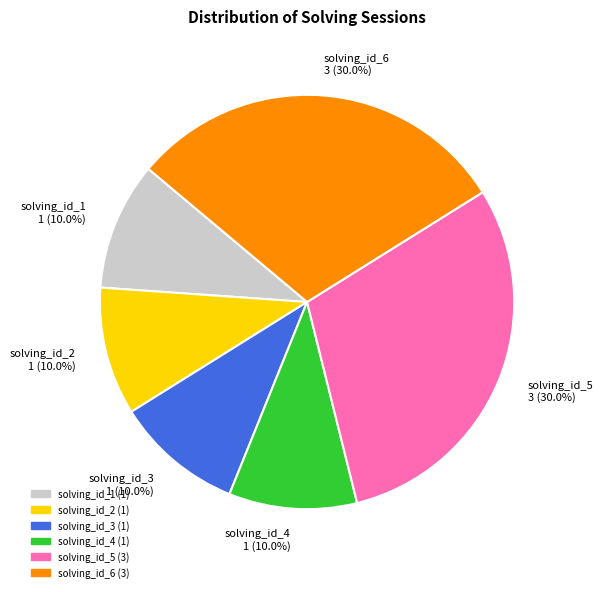

How much of the chart is everything except solving_id_6?

70.0%